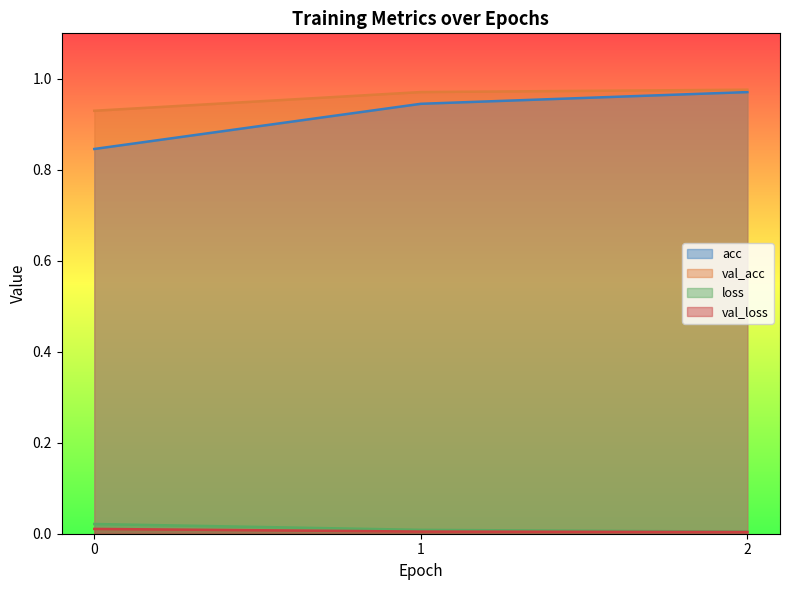

How many lines are shown in the chart?

4